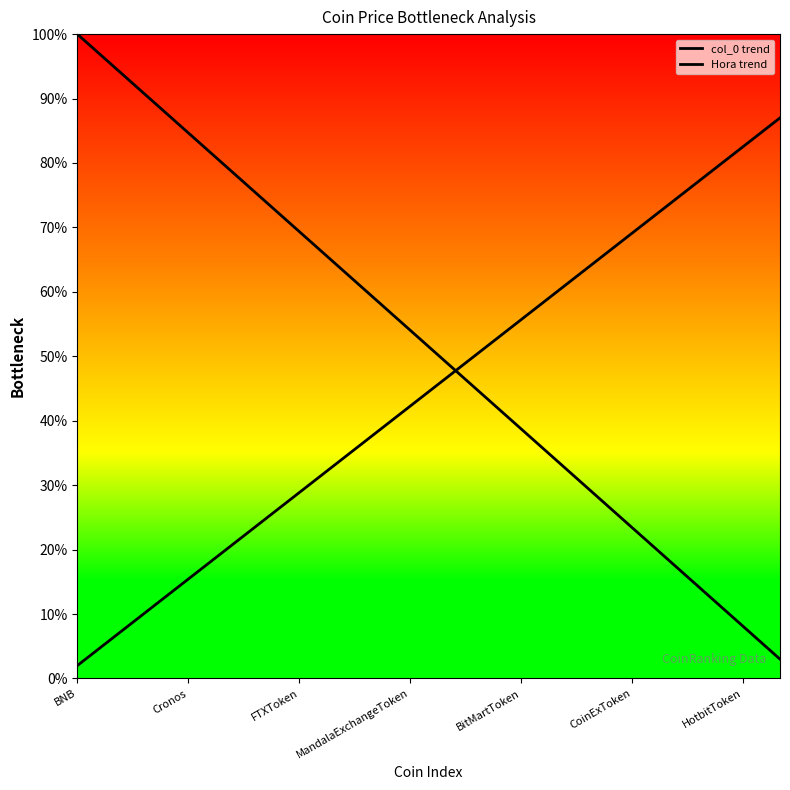

How many data points does each series have?

20